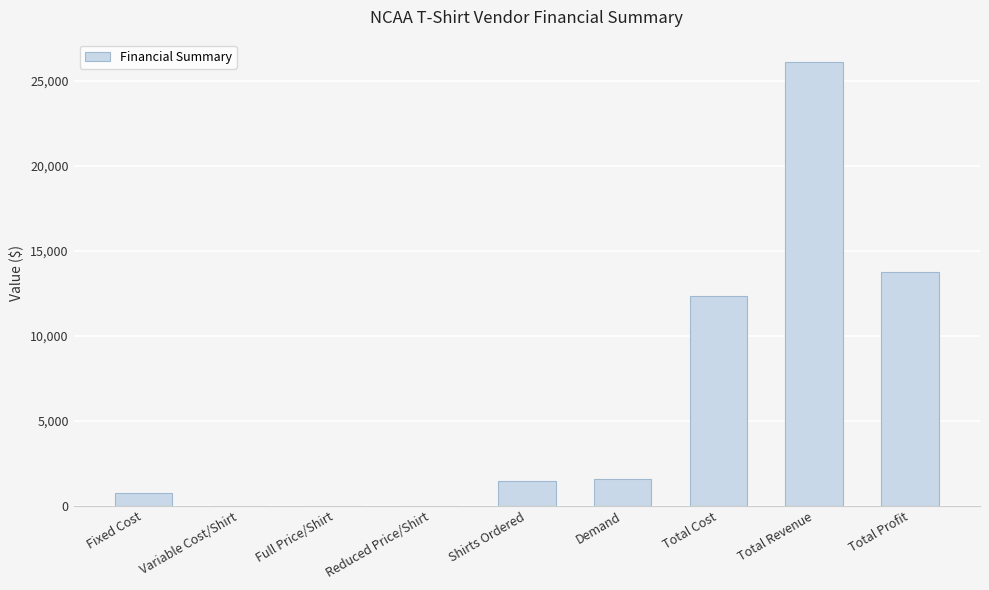

The value at Total Profit is 13750. True or false?

True